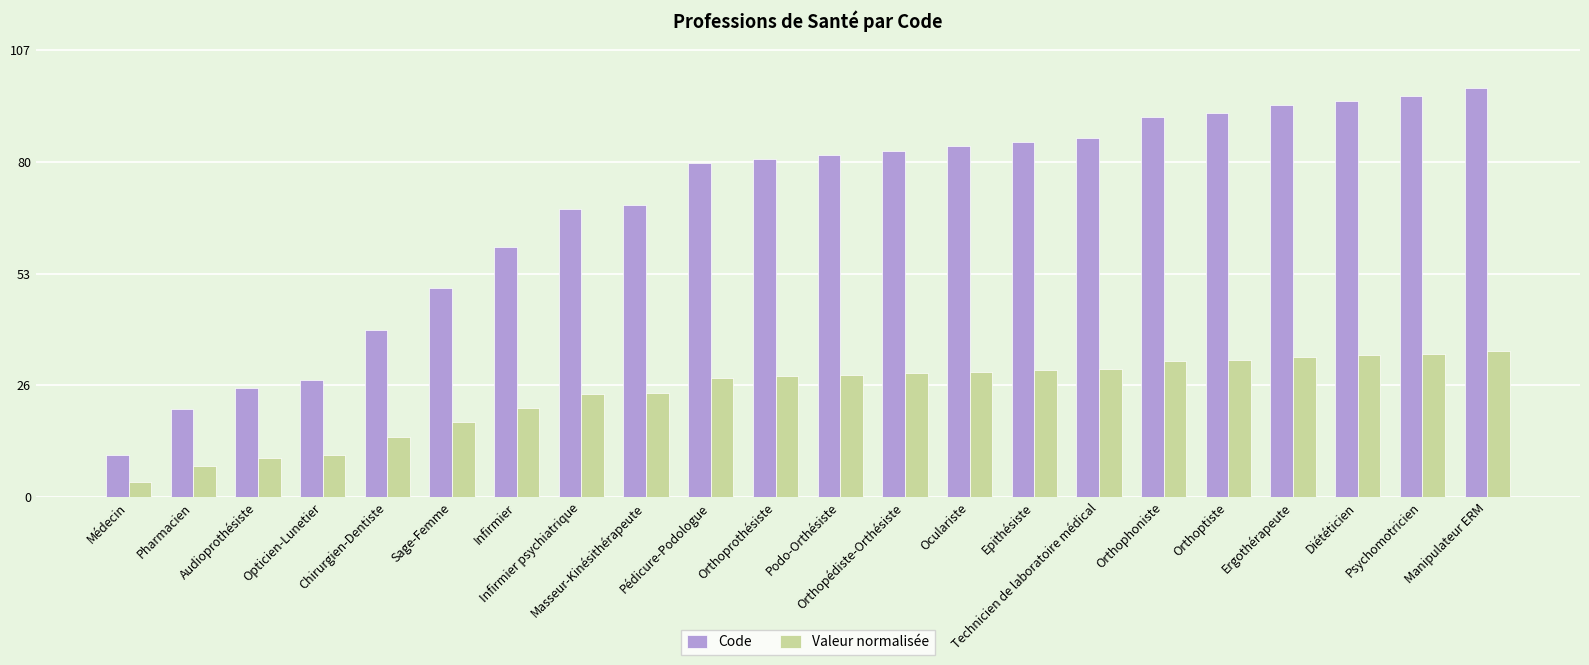

How many distinct data groups are displayed?

2